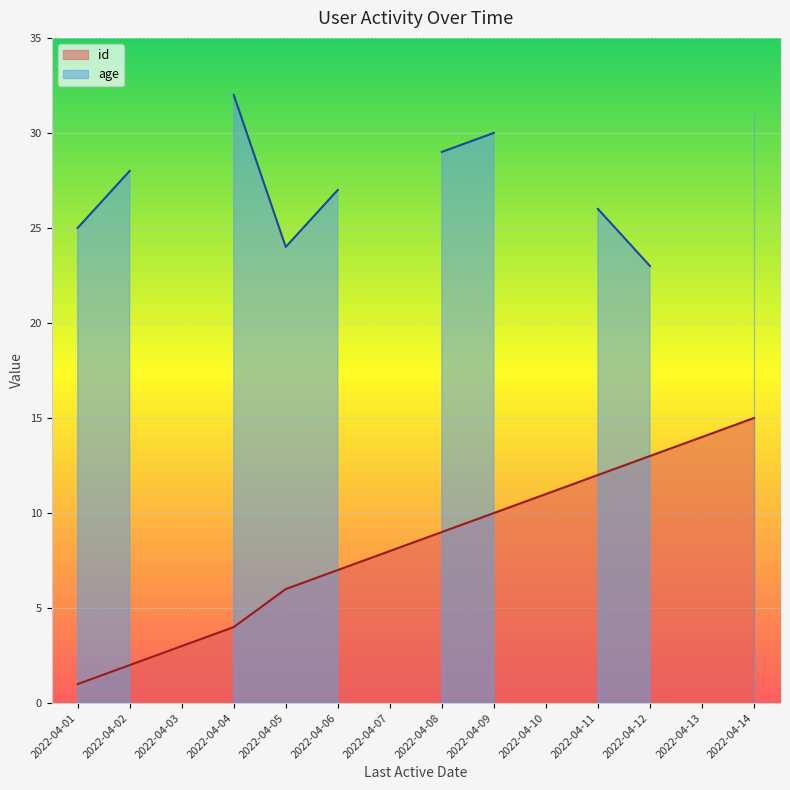

Rank the categories by value from lowest to highest.

2022-04-01, 2022-04-02, 2022-04-03, 2022-04-04, 2022-04-05, 2022-04-06, 2022-04-07, 2022-04-08, 2022-04-09, 2022-04-10, 2022-04-11, 2022-04-12, 2022-04-13, 2022-04-14